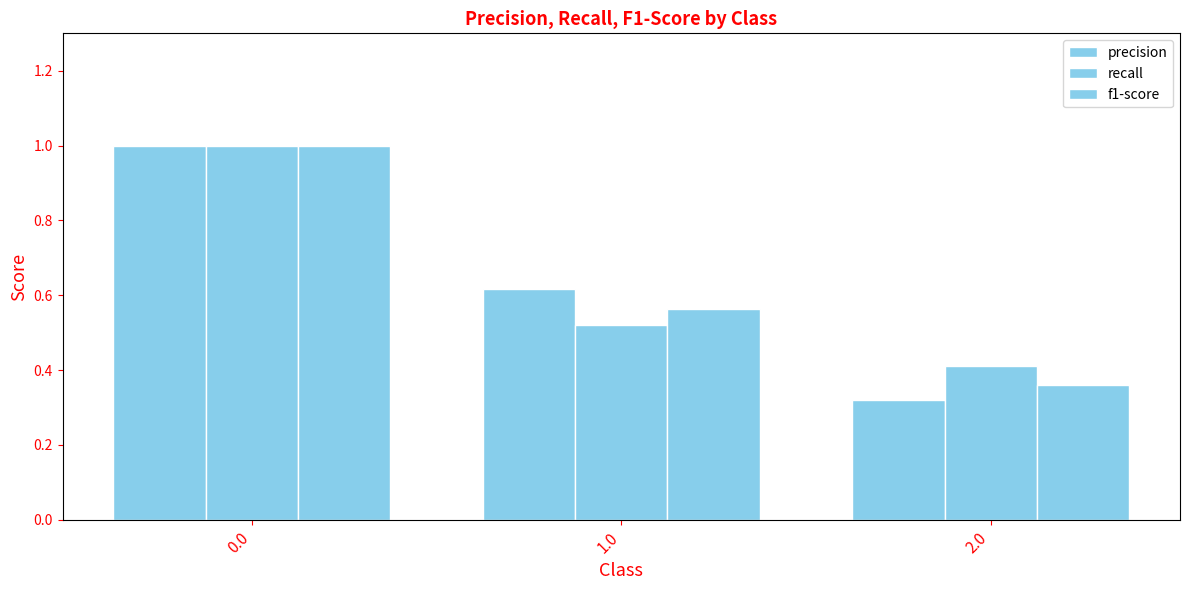

What is the maximum value shown in the chart?

1.0